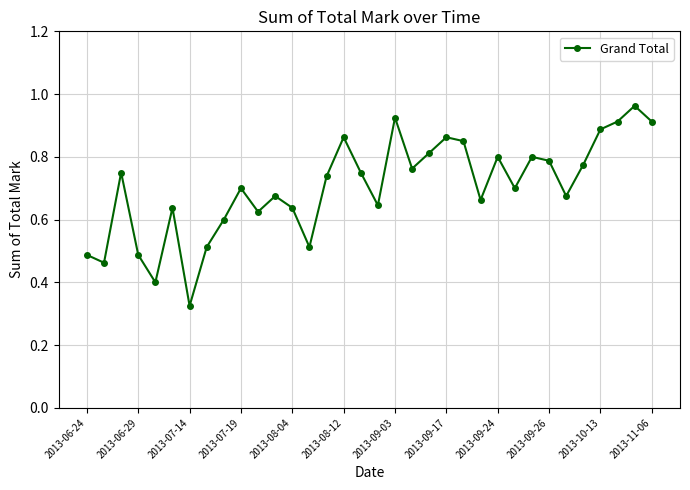

How many interior local valleys (lower than both neighbors) does the data have?

10